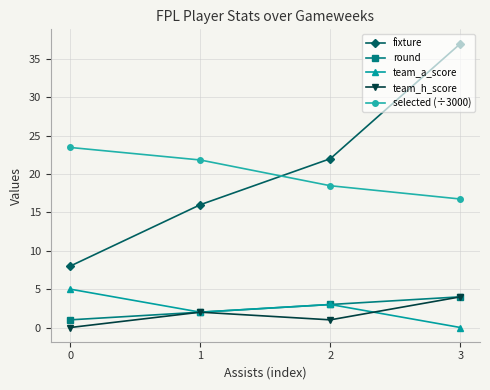

At how many categories does at least one series exceed 1?

4